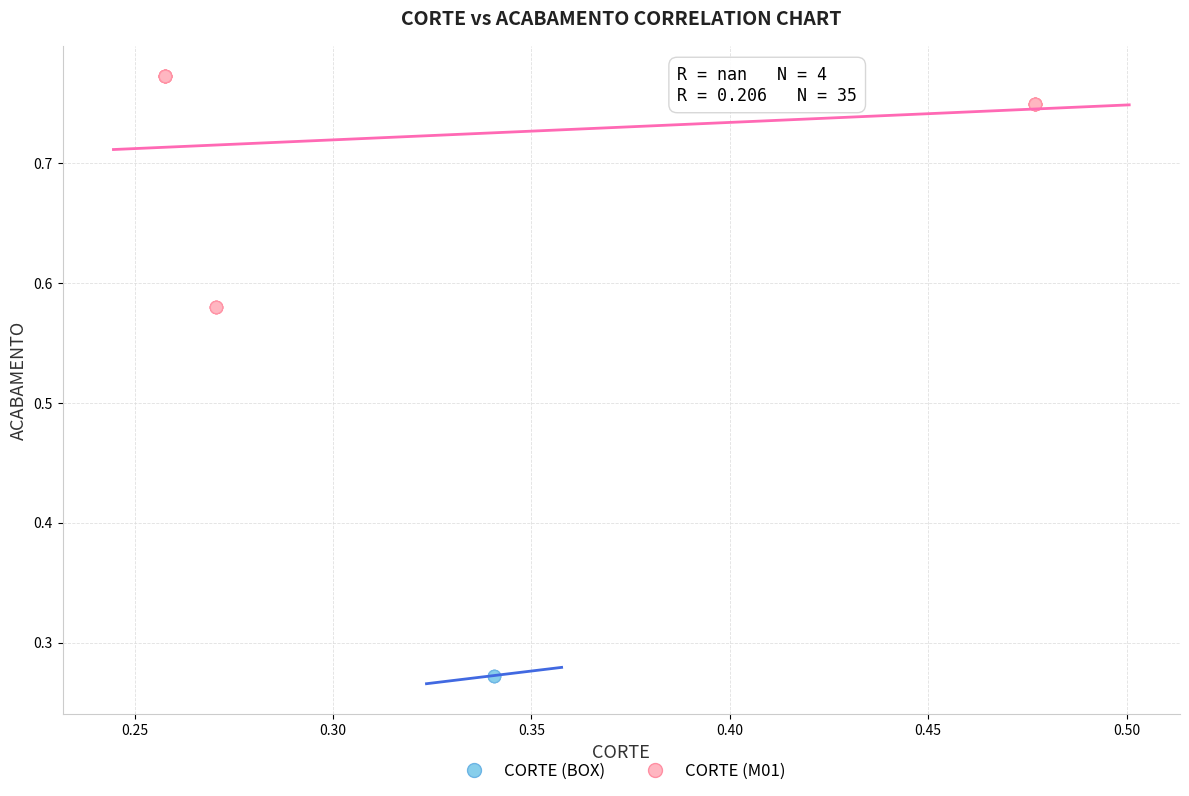

Which series reaches the maximum Y coordinate?

CORTE (M01)